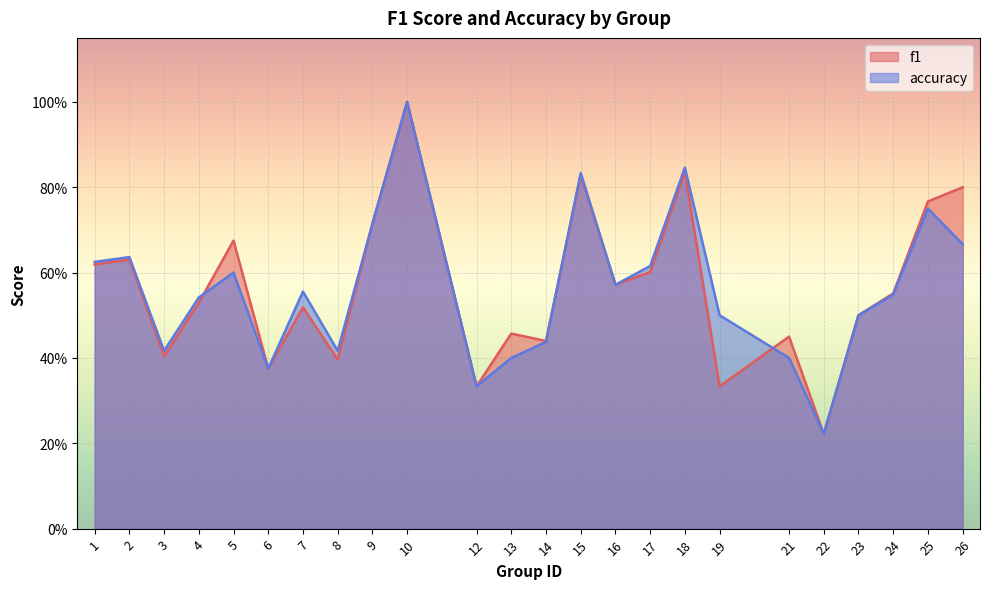

Is it true that accuracy equals 0.7 at 9?

True